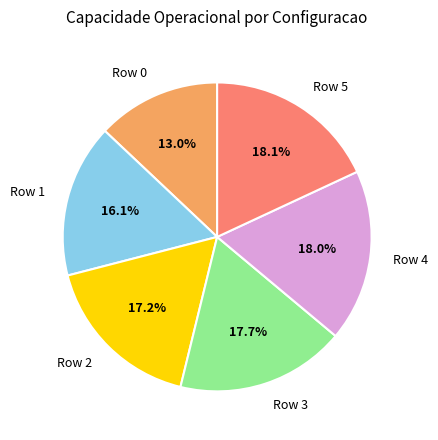

To the nearest percent, what portion does Row 2 represent?

17%